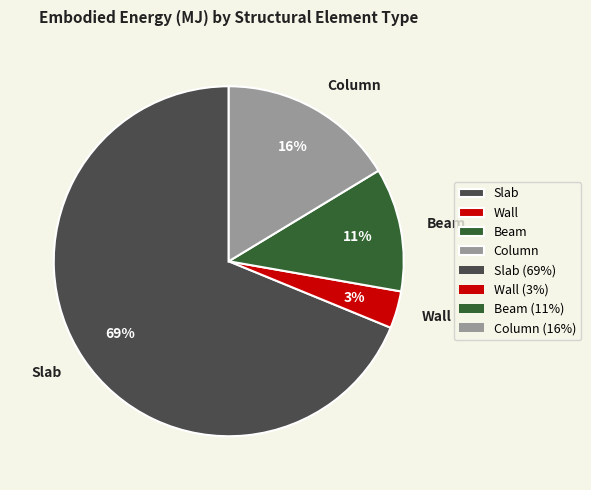

Is it true that Beam is 11% of the pie?

True